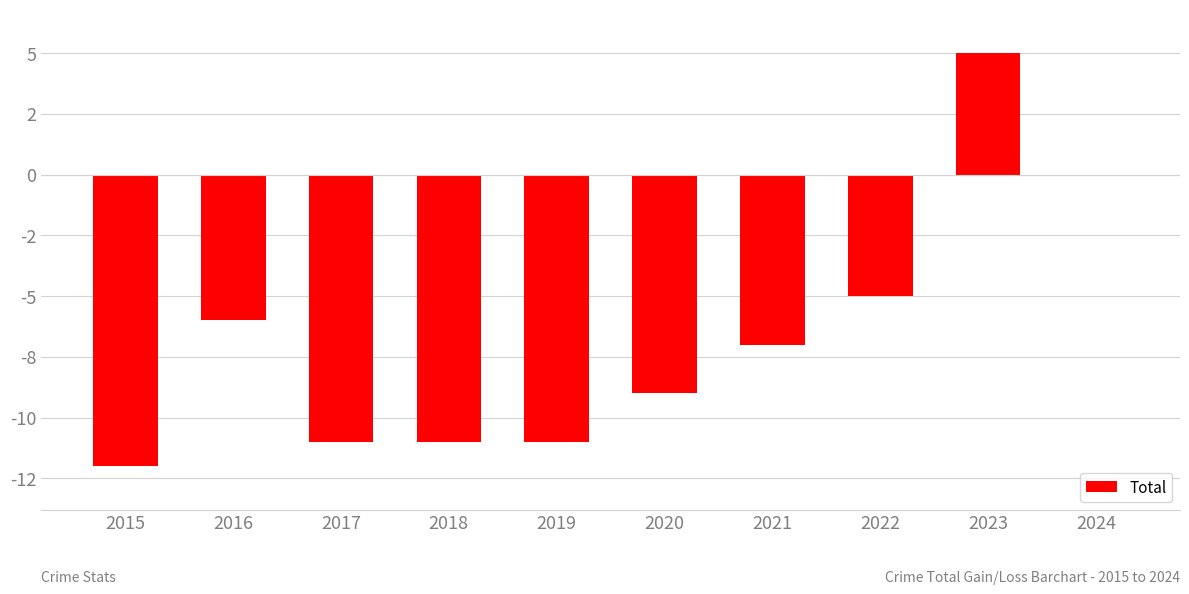

Reading right to left, transcribe all the data shown in this chart.

0	5	-5	-7	-9	-11	-11	-11	-6	-12